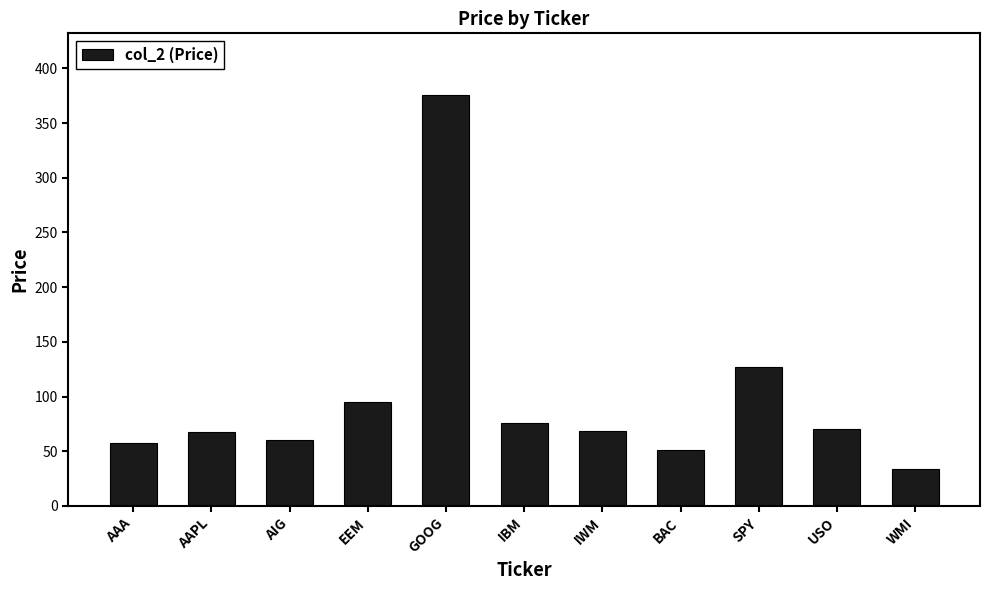

What is the difference between the values at IBM and IWM?

7.6